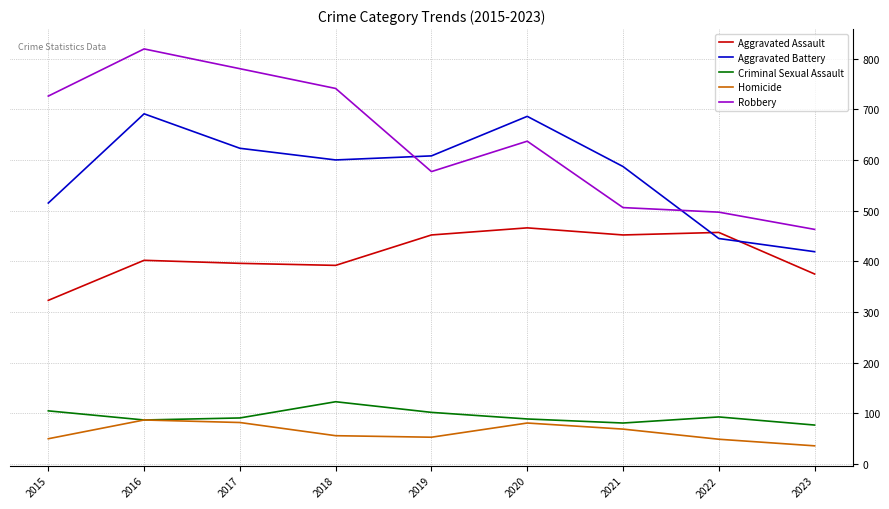

Does the chart have visible grid lines?

Yes